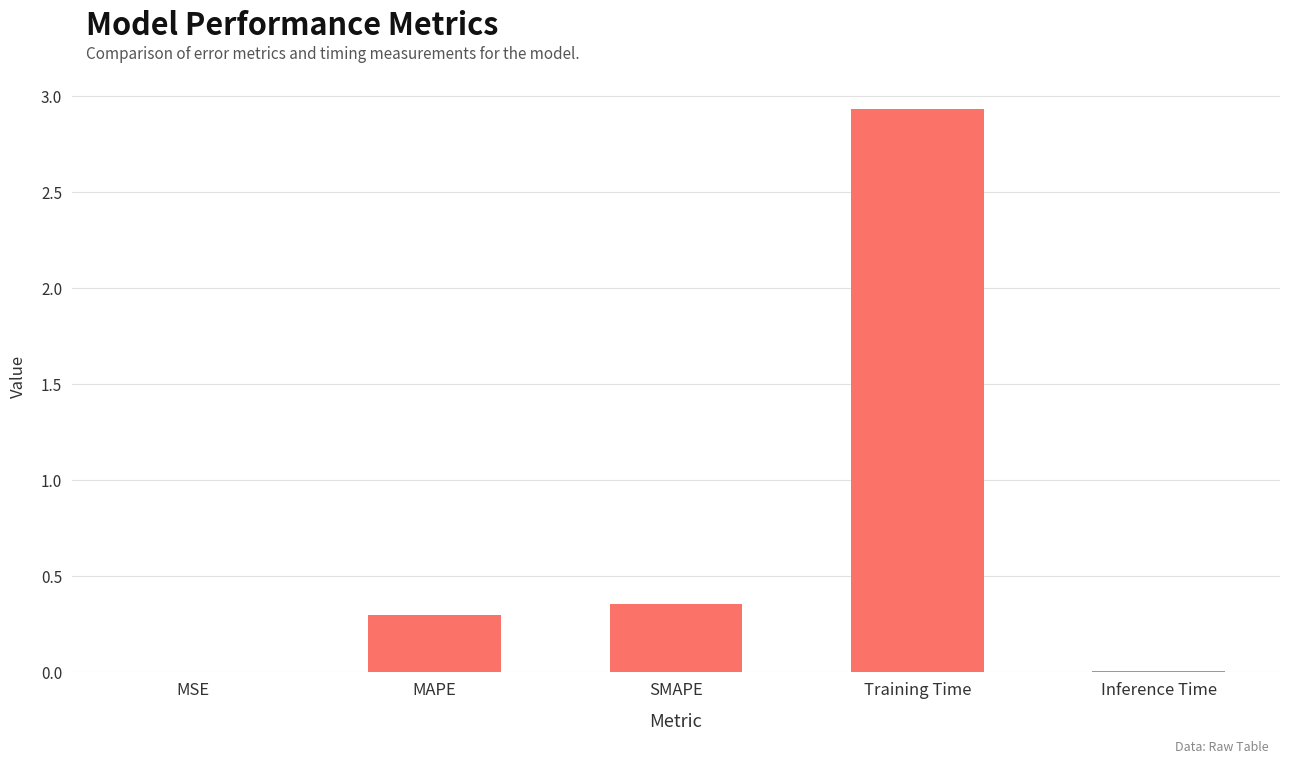

Are the bars grouped side by side (vs. stacked)?

No